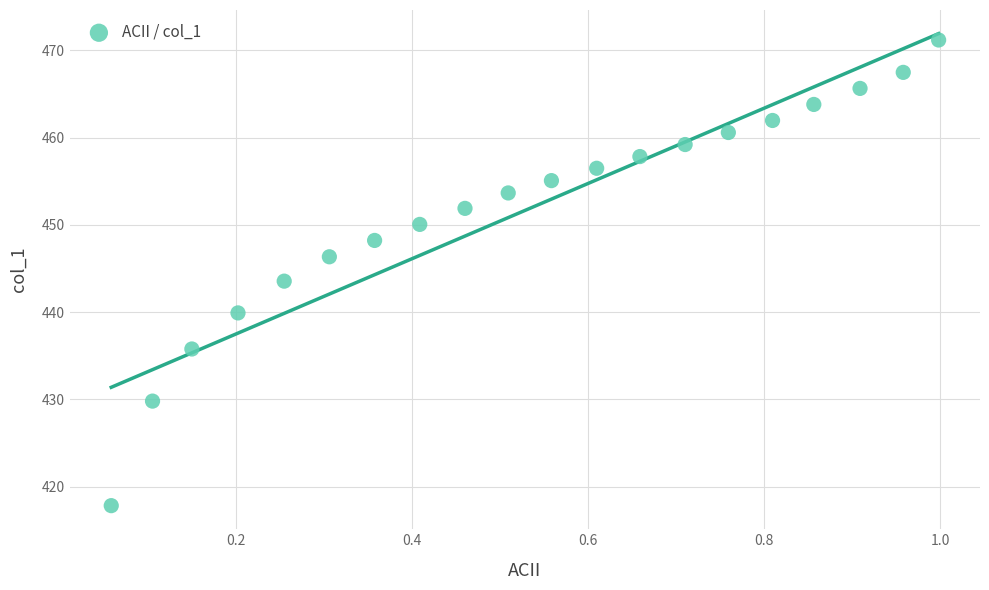

What is the range of Y values (max minus min)?

53.4